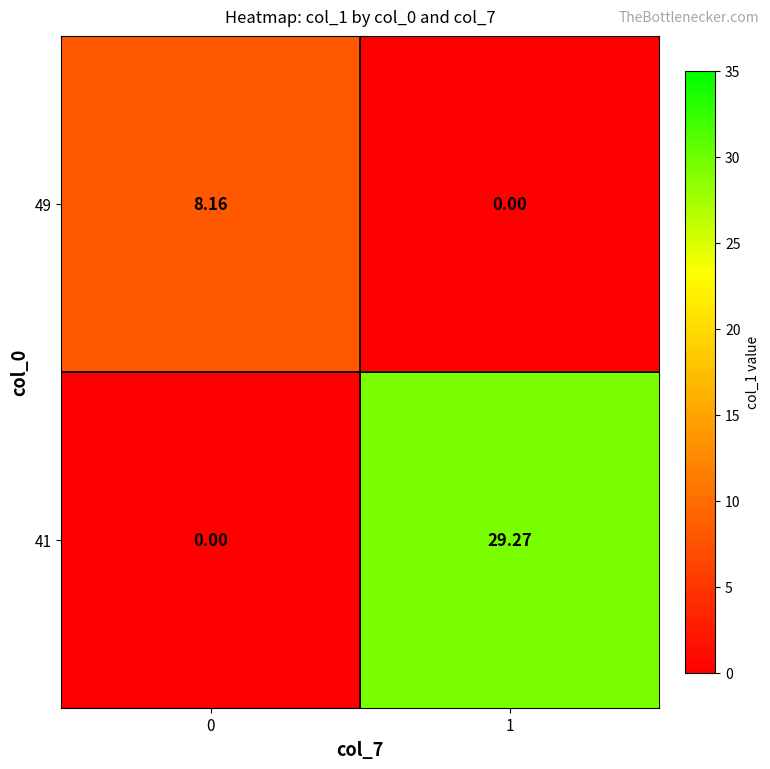

Is the value of 49 at 0 greater than the value of 41 at 0?

Yes